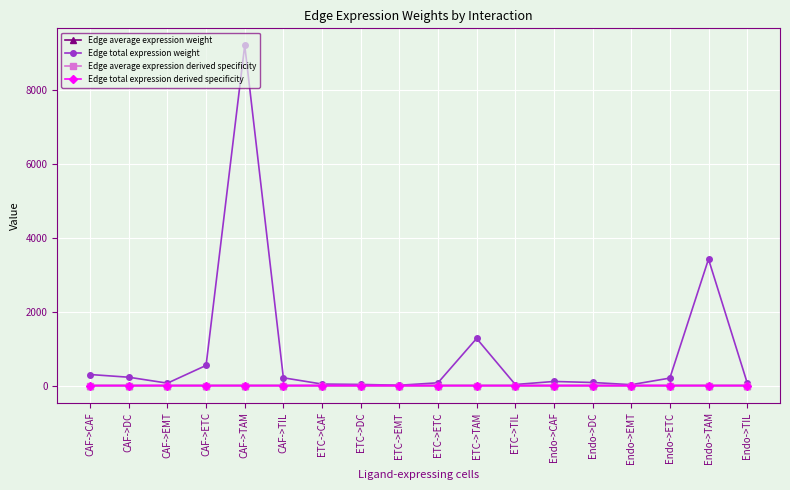

What is the difference between the highest and lowest values at Endo->TAM?

3422.7